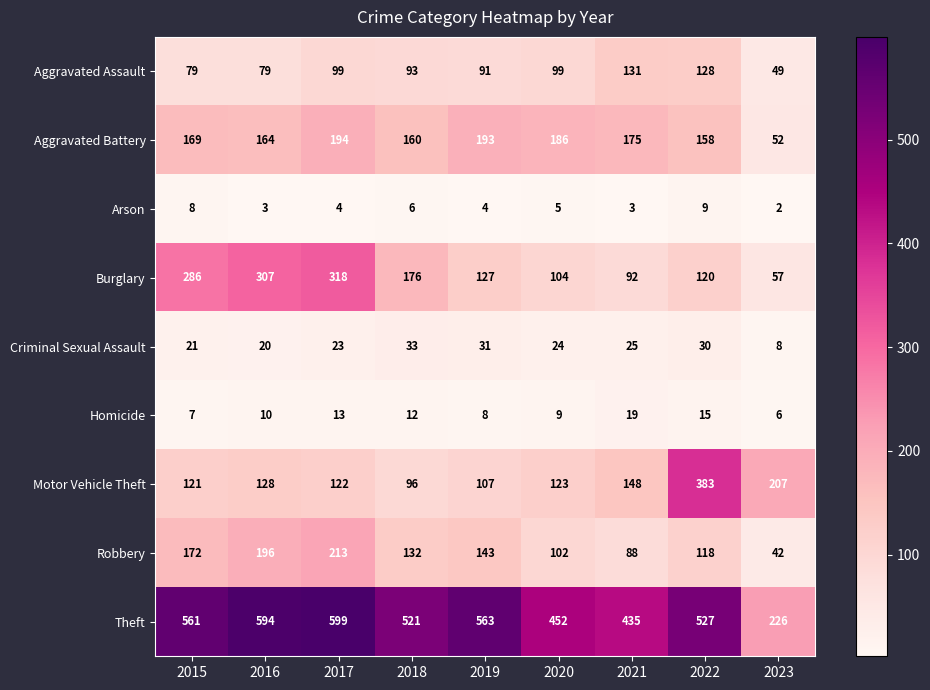

Read the Robbery value at 2020.

102